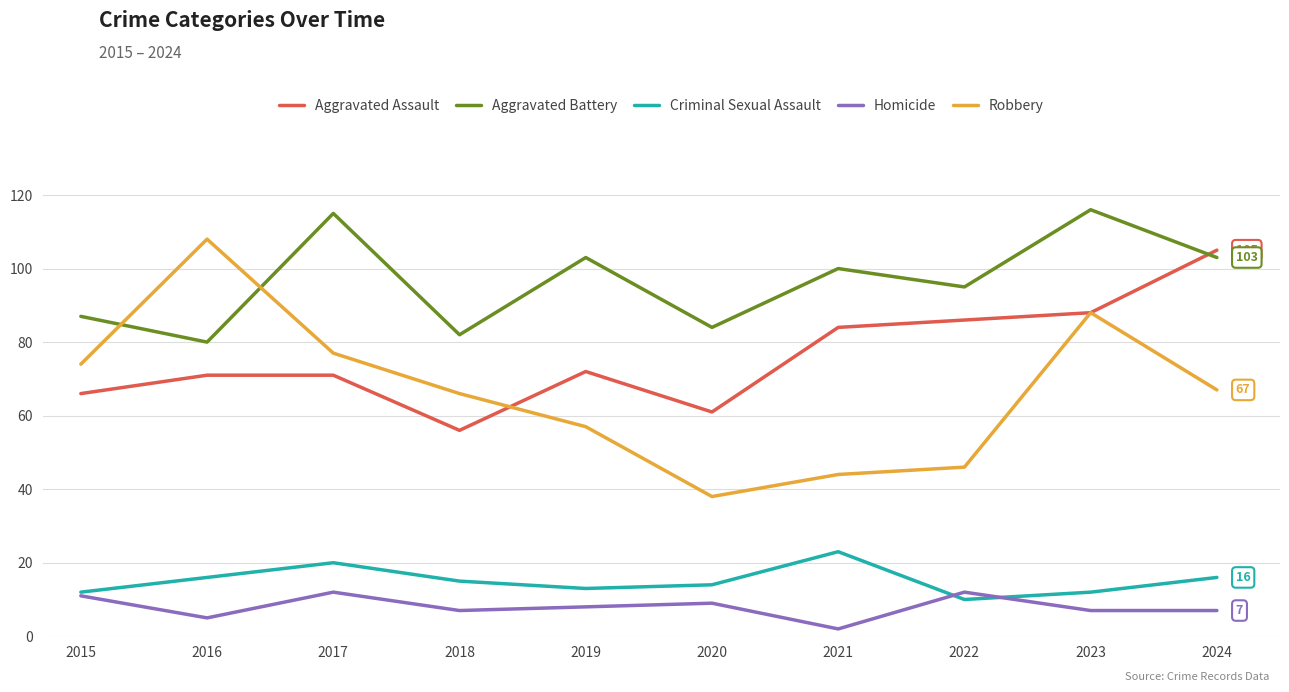

The value of Robbery at 2018 is 91. True or false?

False